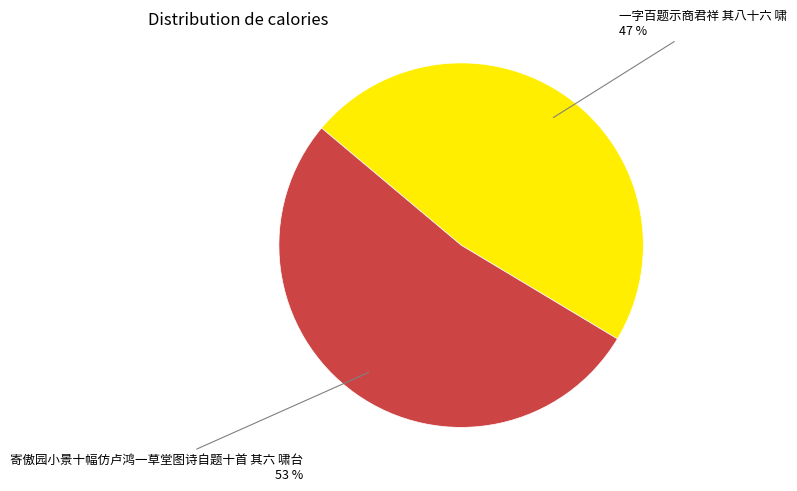

To the nearest percent, what is the average slice percentage?

50%